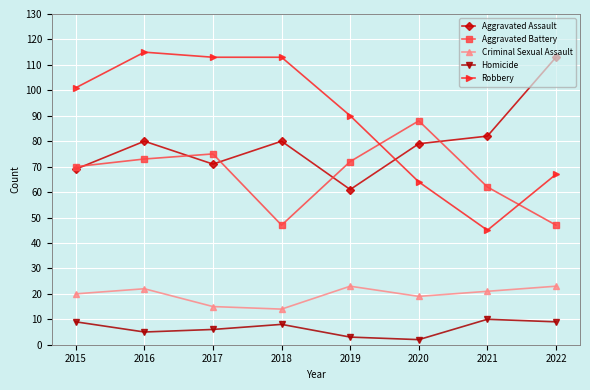

What is the difference between the maximum and second lowest values in the Aggravated Assault series?

44